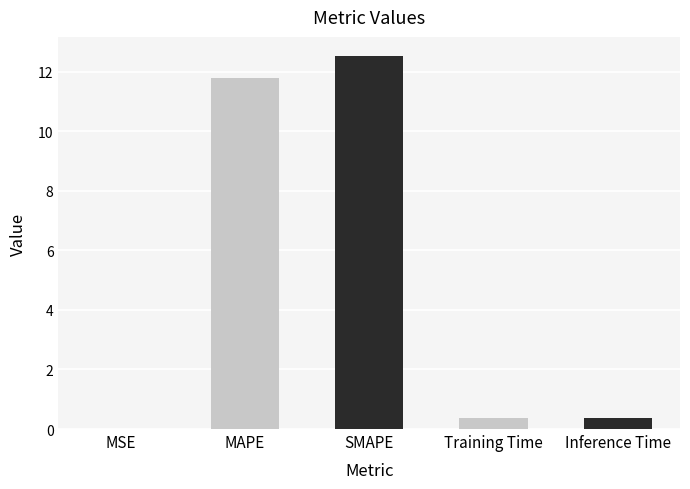

The value at MSE is 0.0. True or false?

True